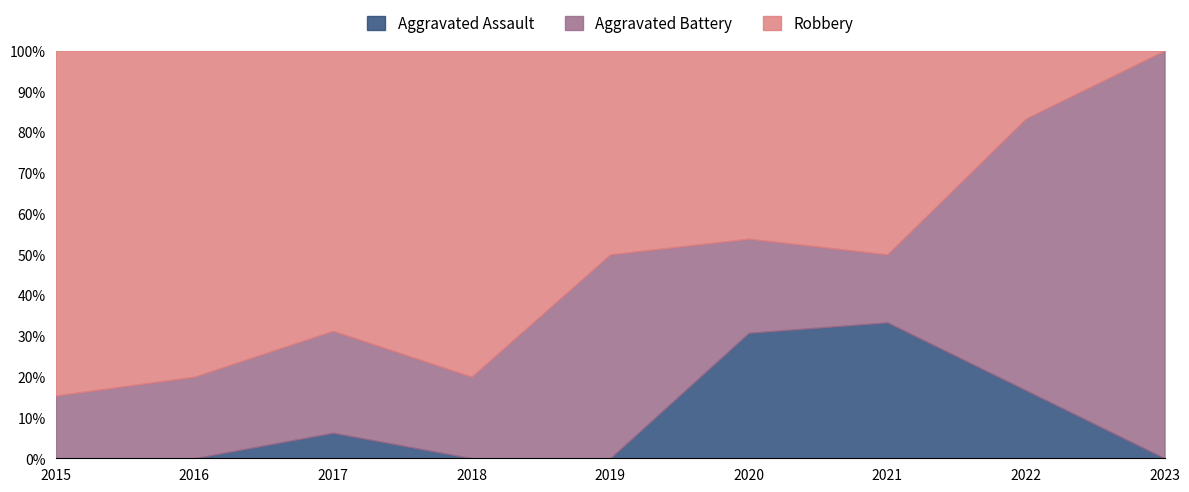

True or false: Robbery has more than 2 interior local peaks.

False